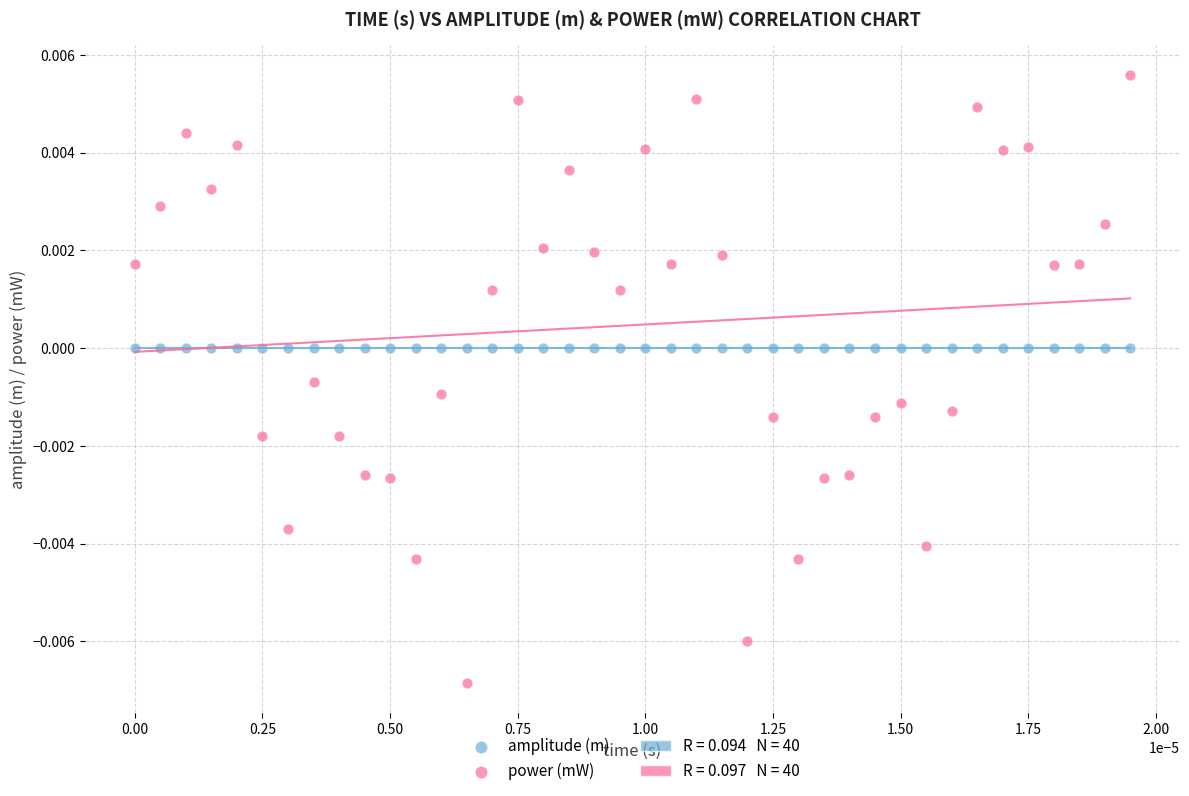

Which series reaches the minimum Y coordinate?

power (mW)